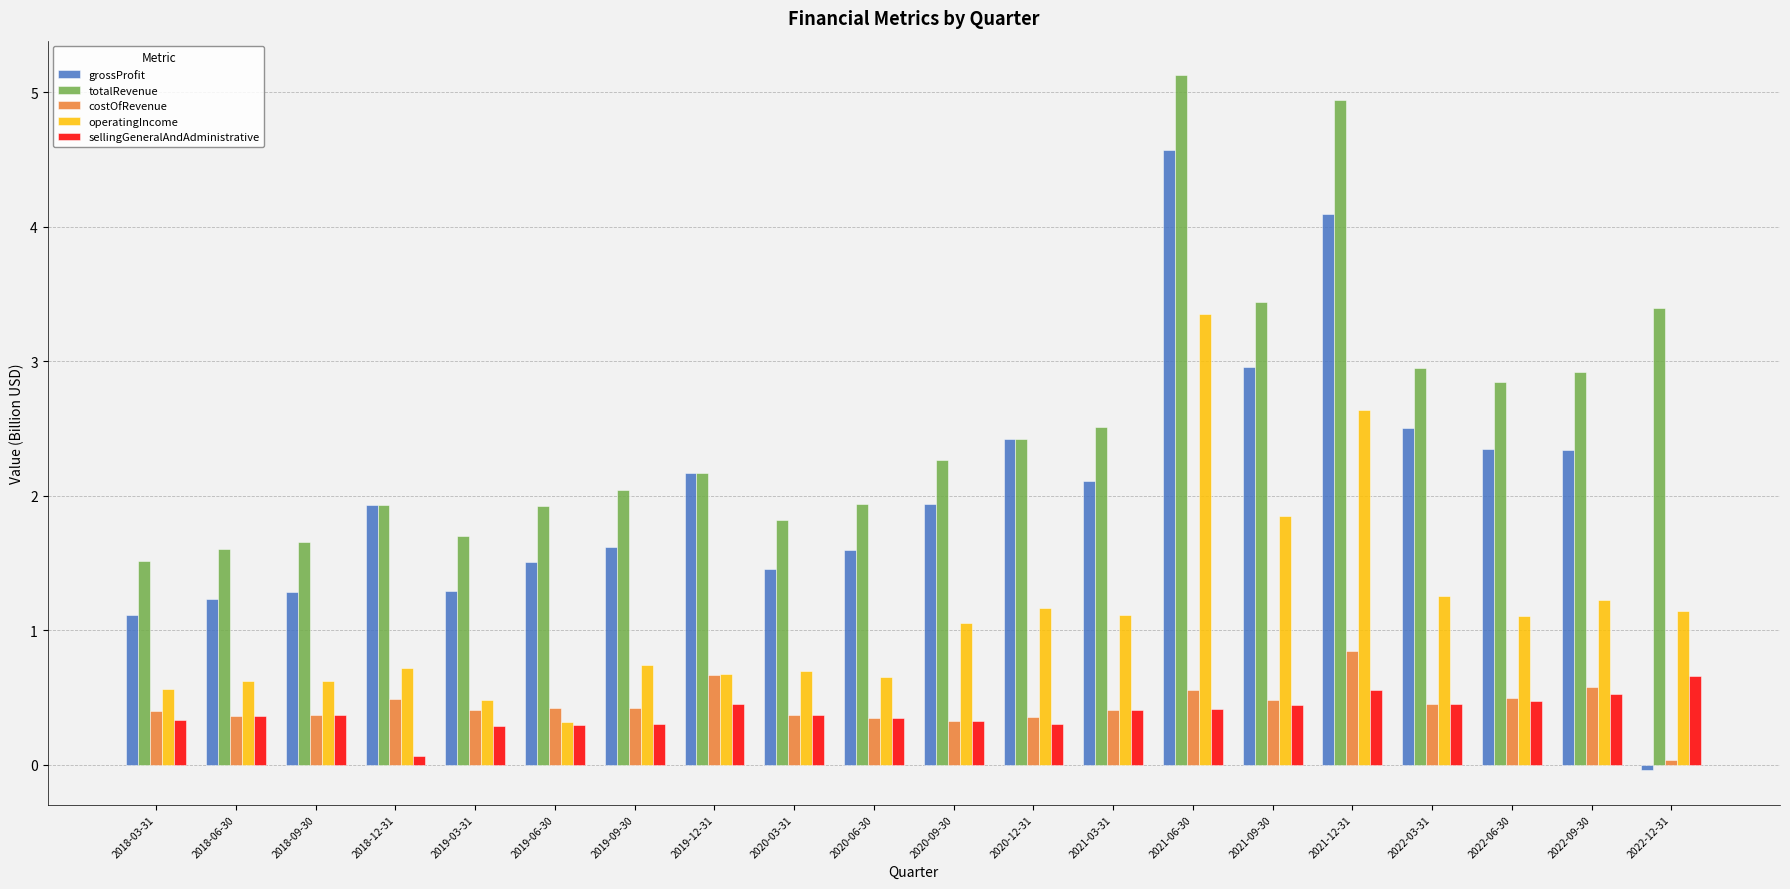

What is the maximum value for grossProfit?

4.6